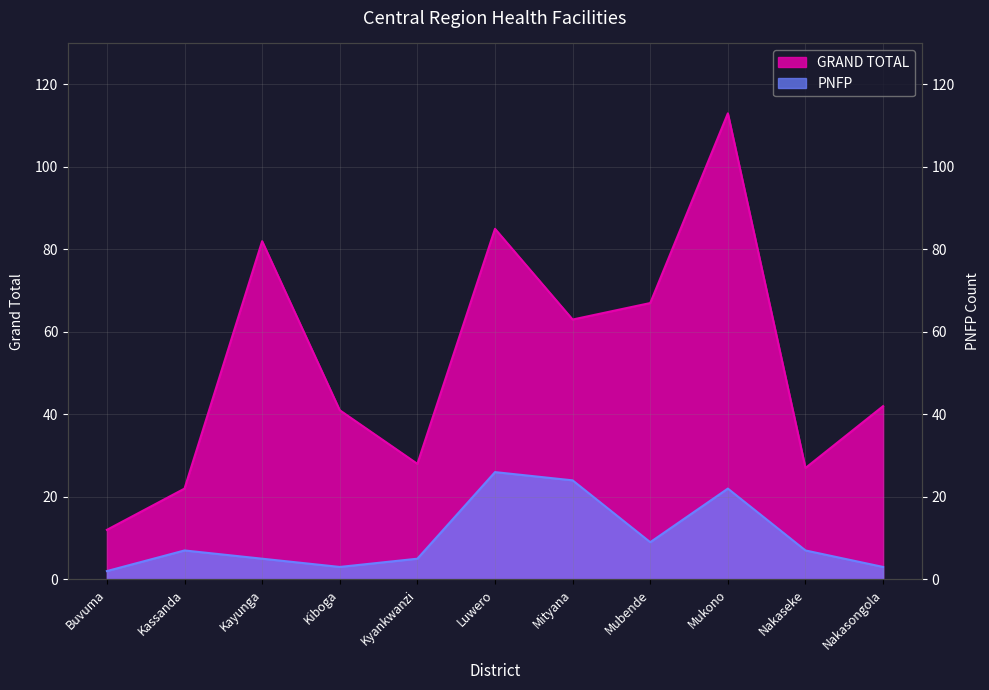

What is the total value across all series at Kayunga?

87